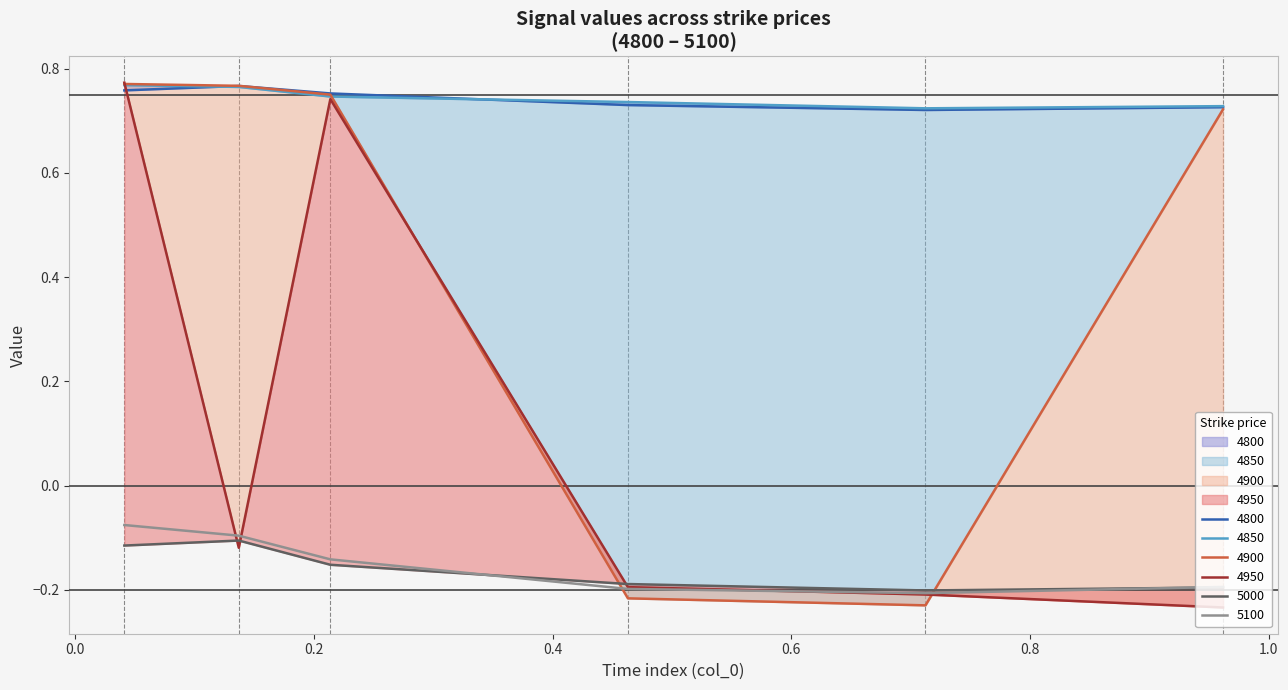

What is the difference between the highest and lowest values at 0.4?

1.0